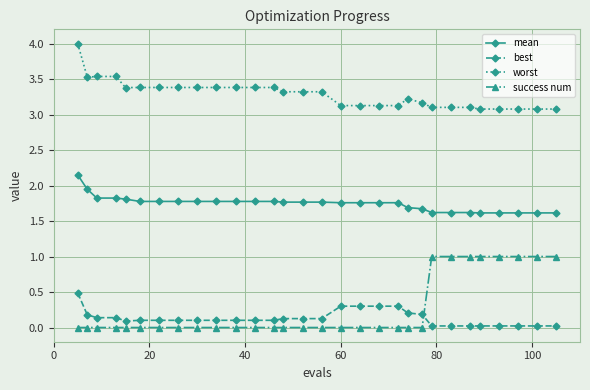

Is this an area chart (filled region under the line)?

No